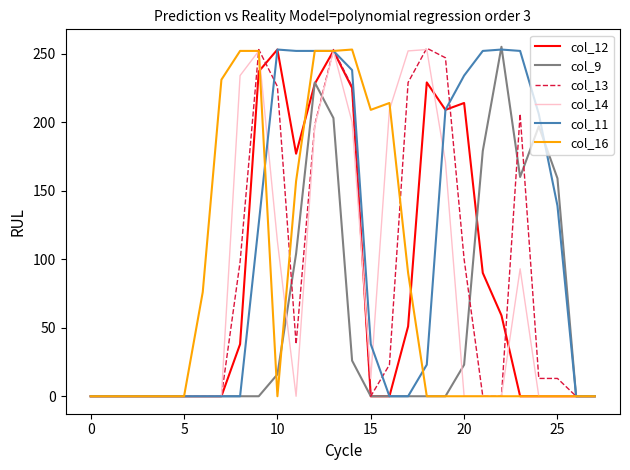

Which series has the largest total across all categories?

col_11